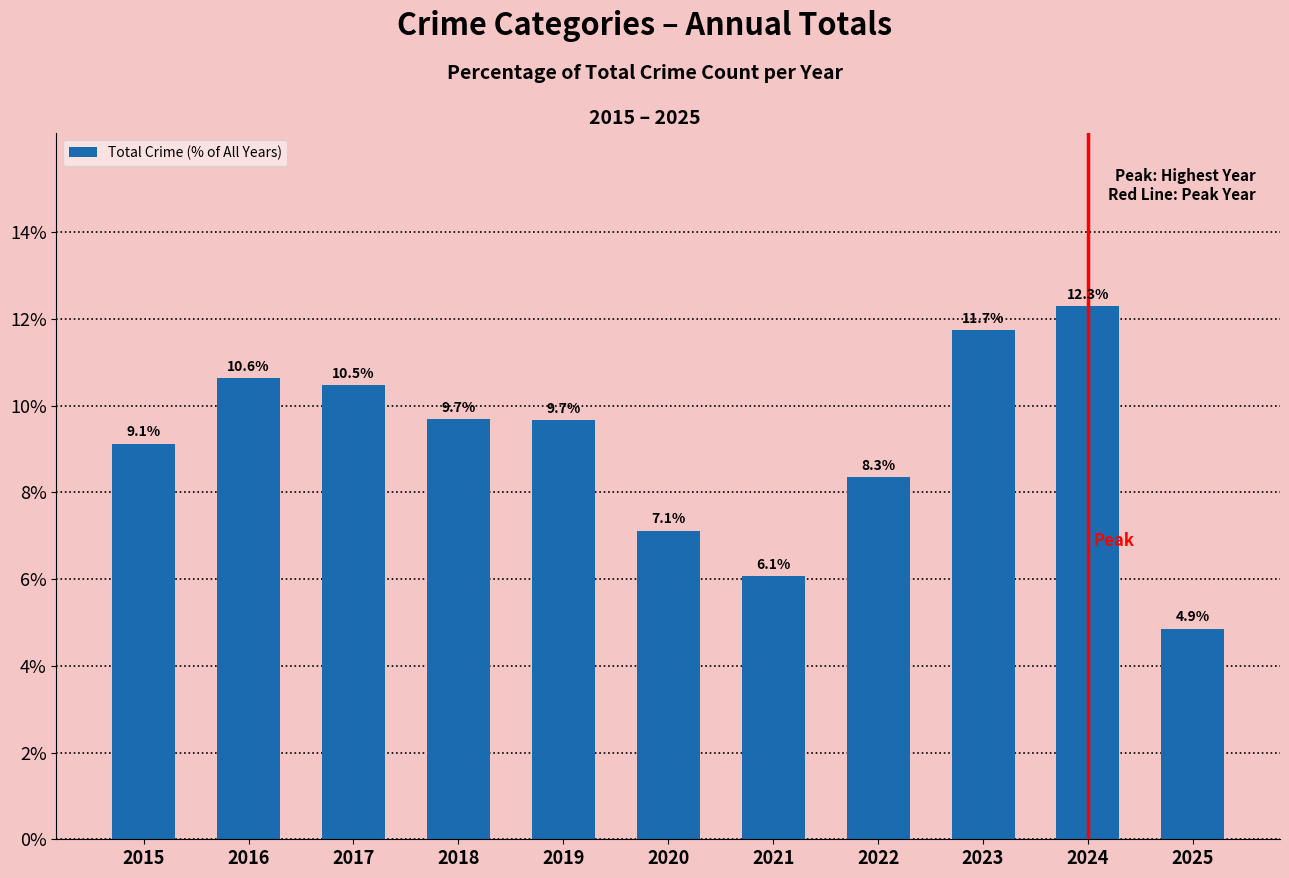

What is the difference between the values at 2017 and 2016?

0.2